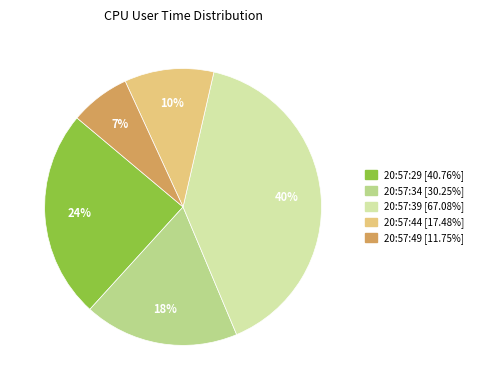

Do 20:57:44 and 20:57:34 together represent more than half of the pie?

No